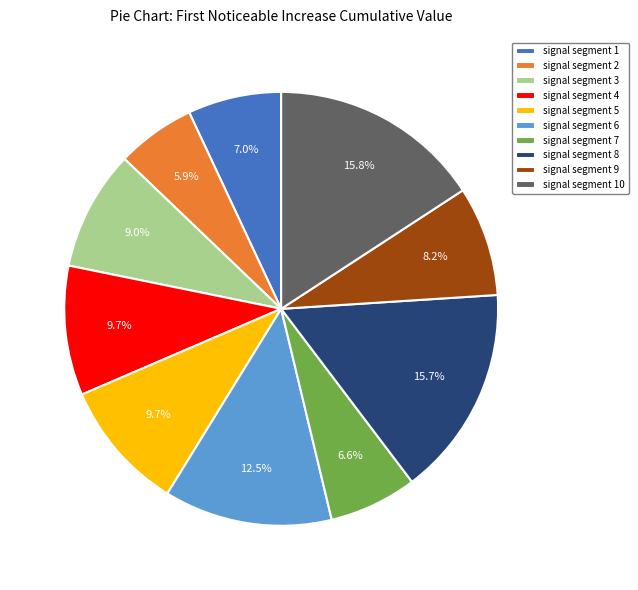

Is it true that signal segment 5 is 22% of the pie?

False